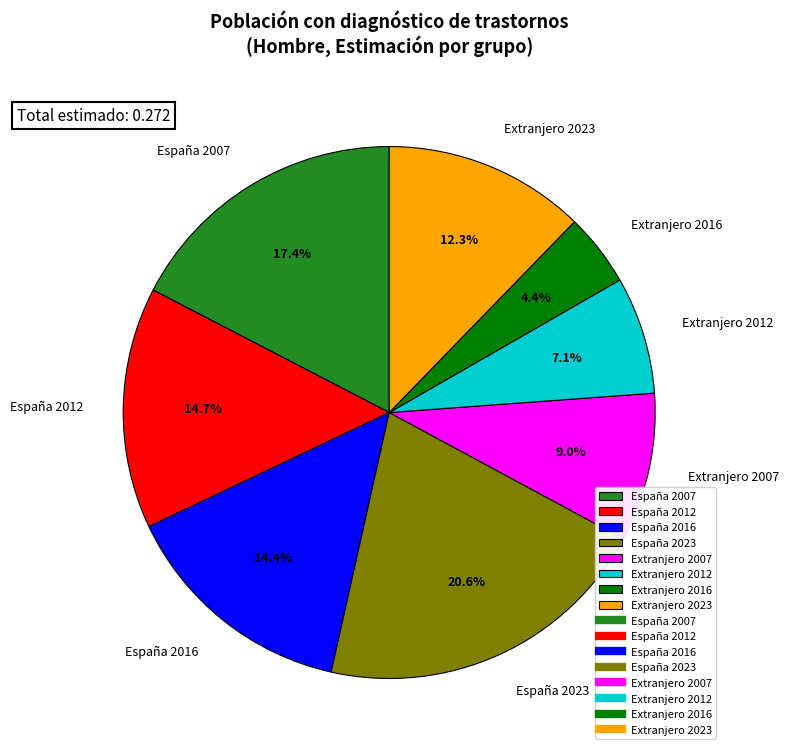

To the nearest percent, what is the combined percentage of España 2016 and España 2012?

29%